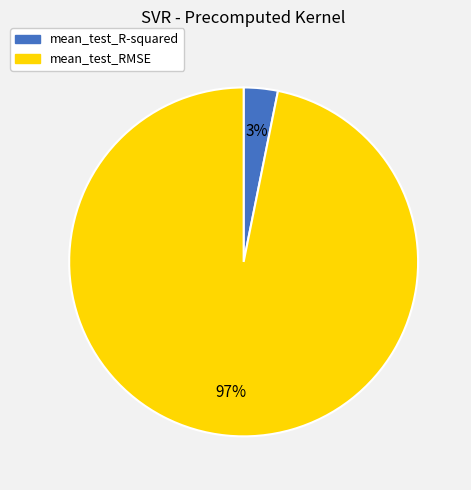

What percentage is the mean_test_R-squared slice, to the nearest percent?

3%